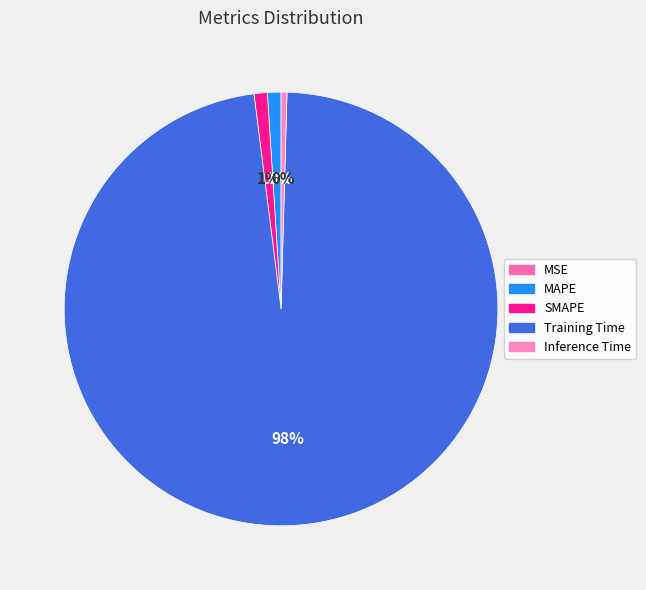

Which has a higher value, MSE or MAPE?

MAPE